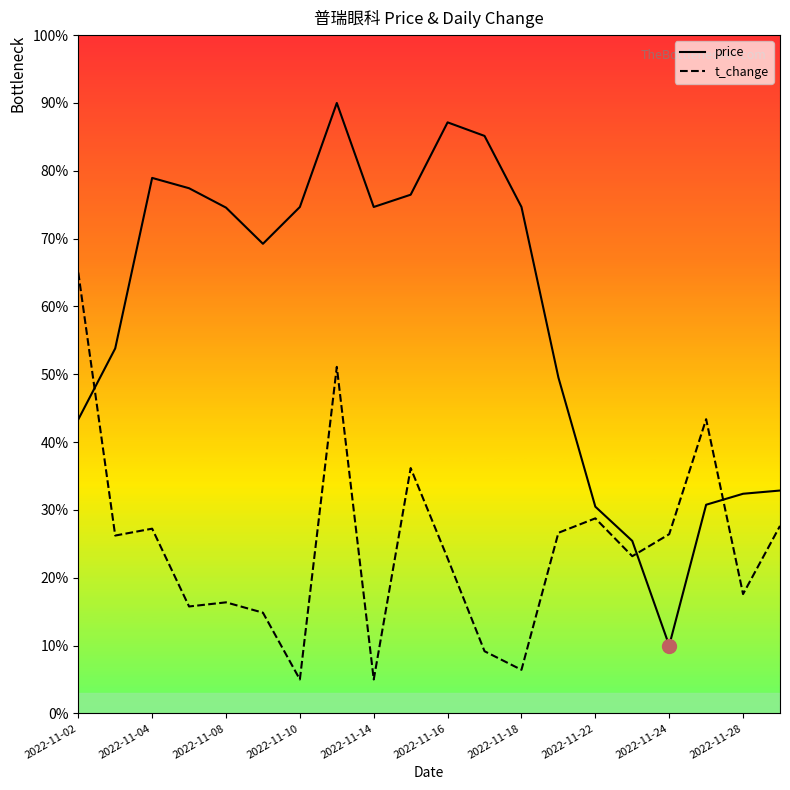

In price, how many points are lower than both neighbors (excluding endpoints)?

3